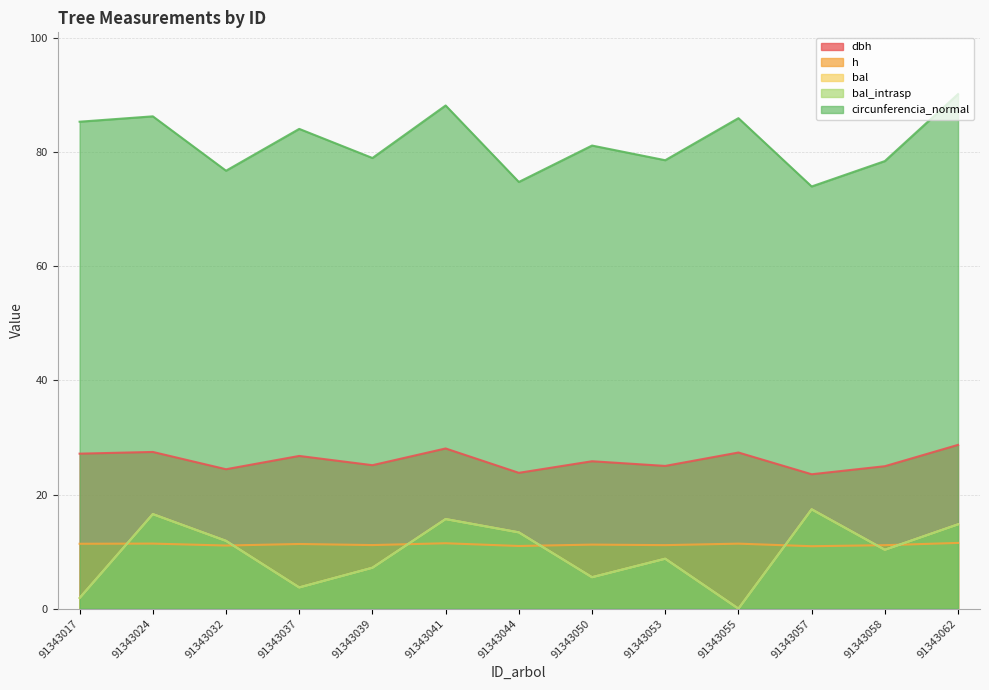

What value does the bal_intrasp series have at 91343039?

7.2